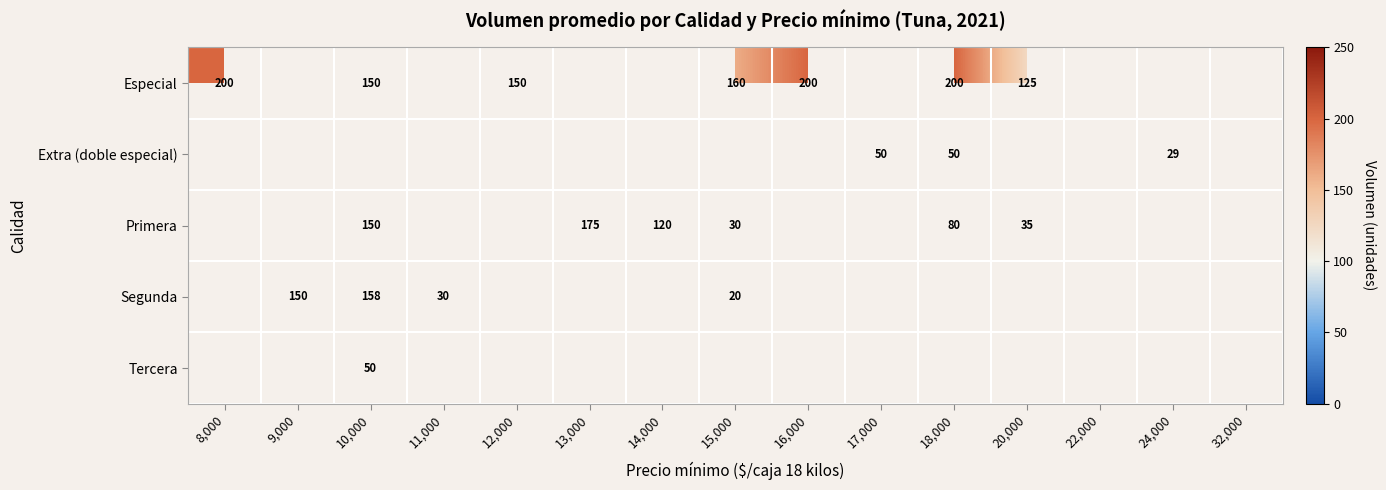

How many distinct data groups are displayed?

5